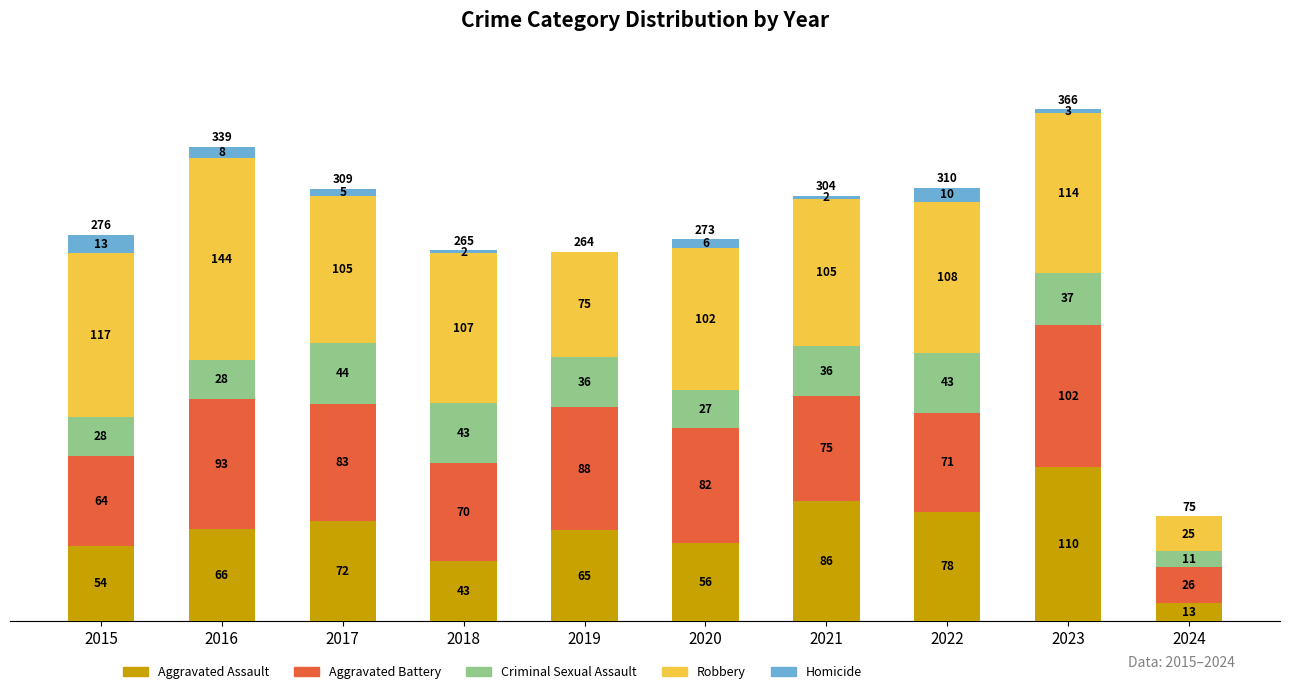

The value of Aggravated Assault at 2020 is 12. True or false?

False